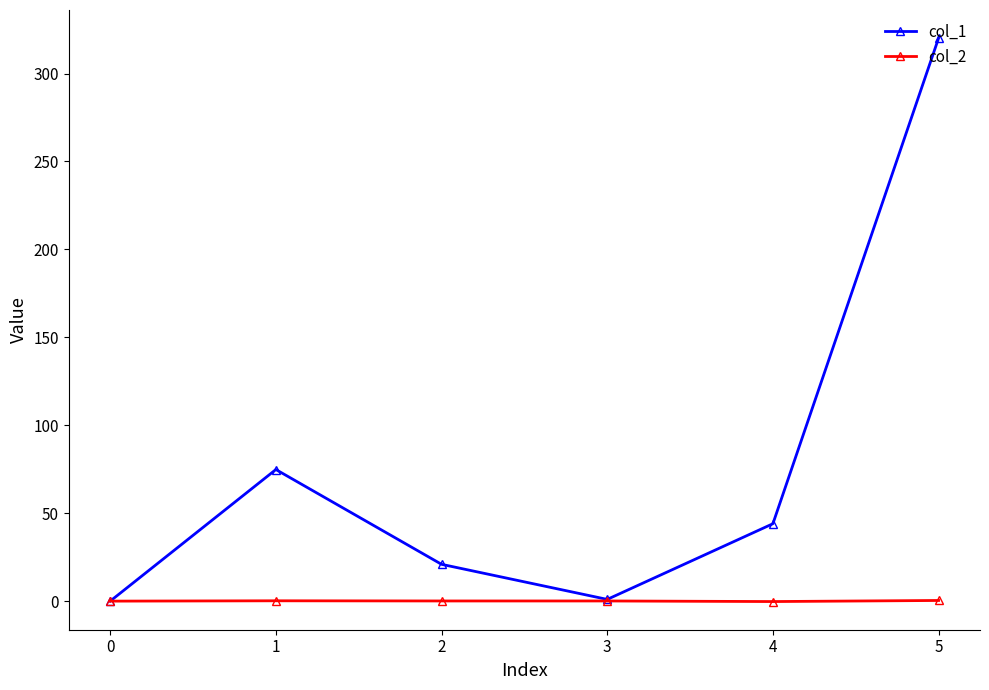

What is the sum of the col_2 values at 4 and 3?

-0.1